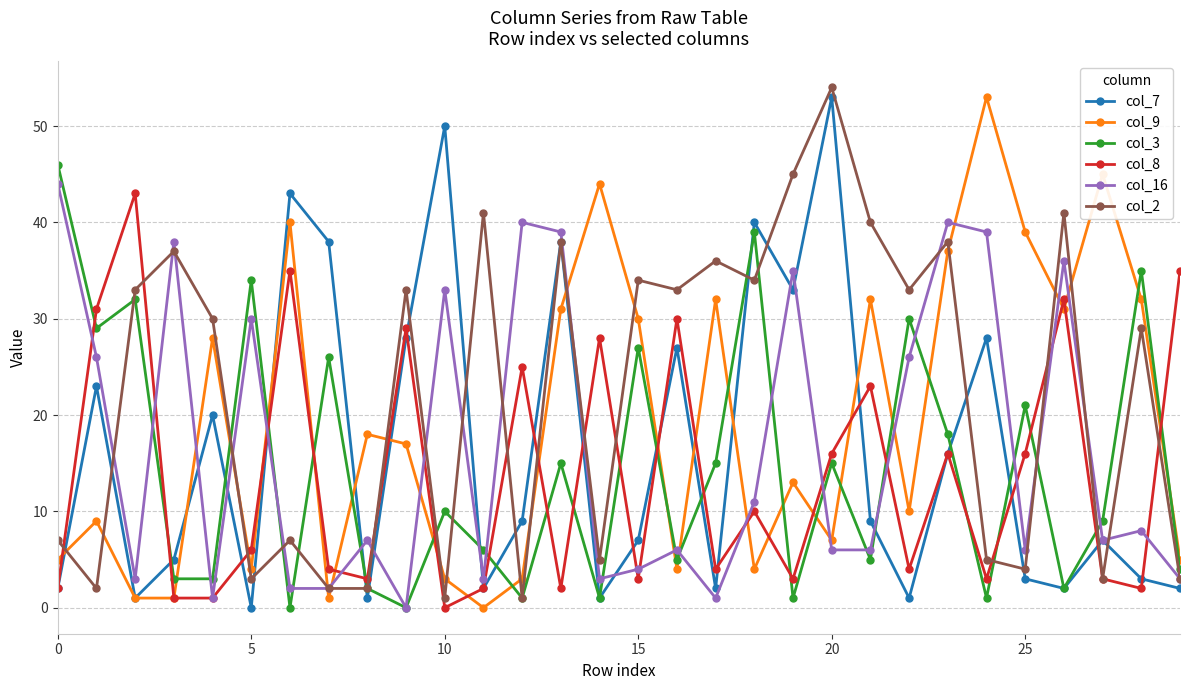

True or false: col_9 and col_2 intersect in this chart.

True